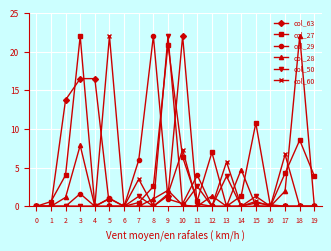

What is the difference between the maximum and minimum values in the col_29 series?

22.0